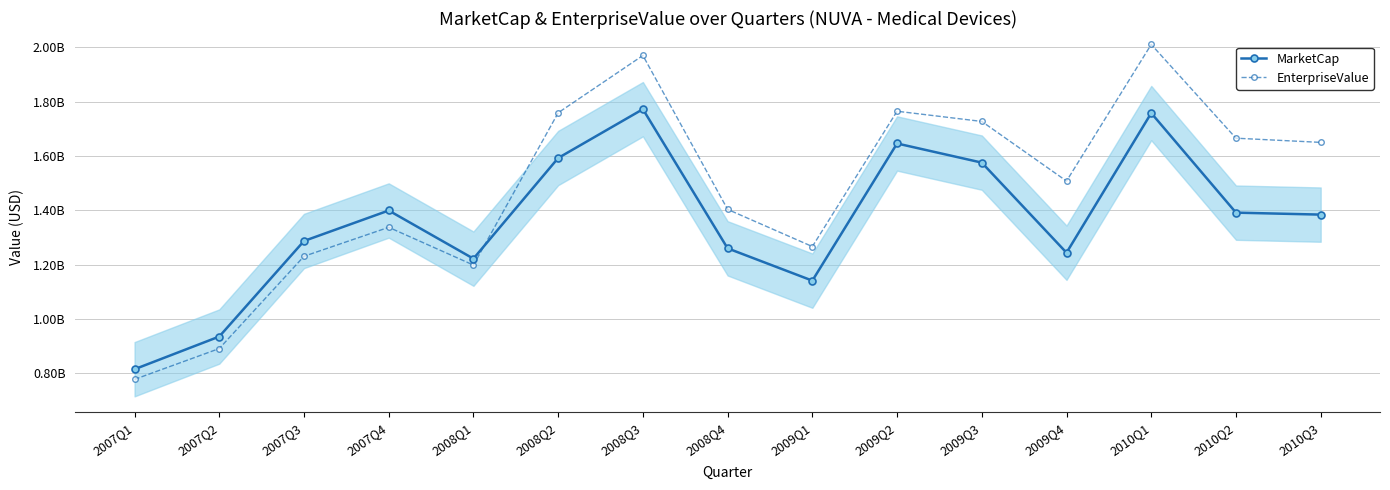

What is the total value across all series at 2008Q1?

2.4